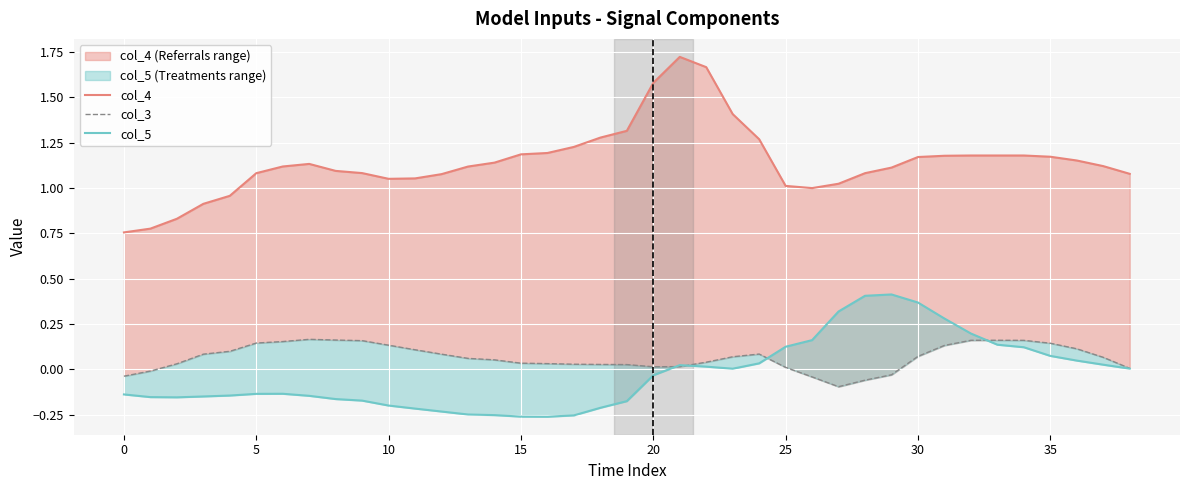

At how many categories does at least one series exceed 1?

33